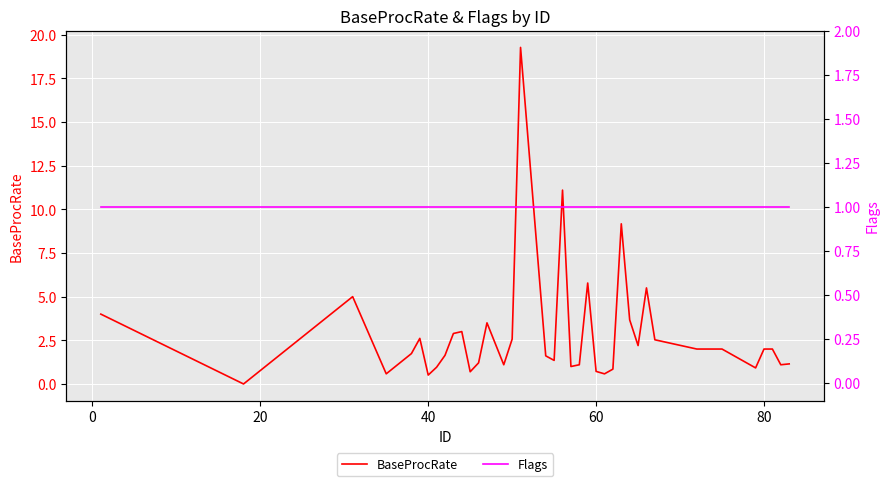

What is the maximum value for BaseProcRate?

19.3